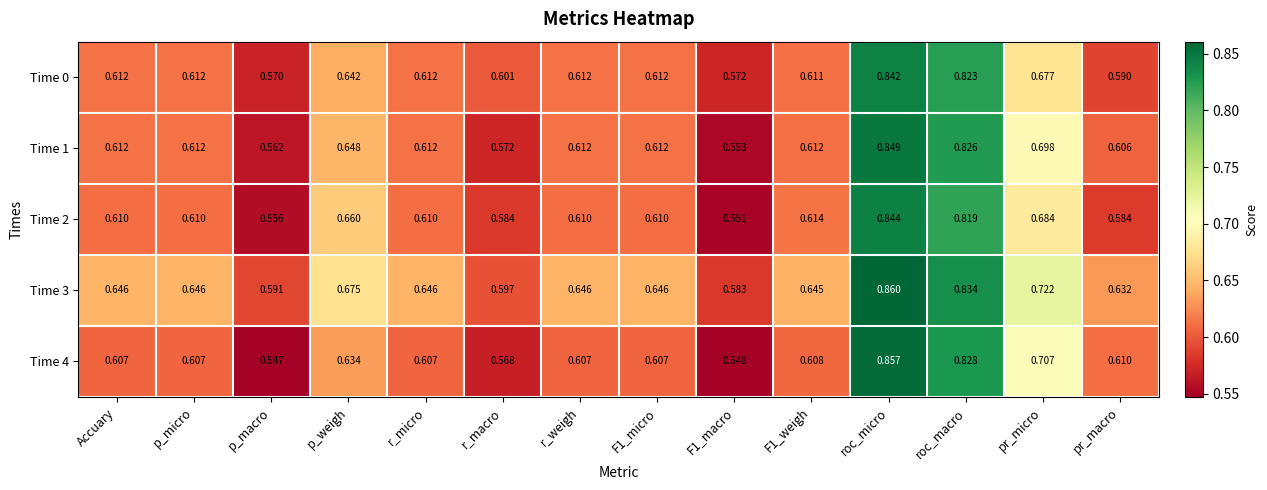

At which category is the sum across all series the highest?

roc_micro